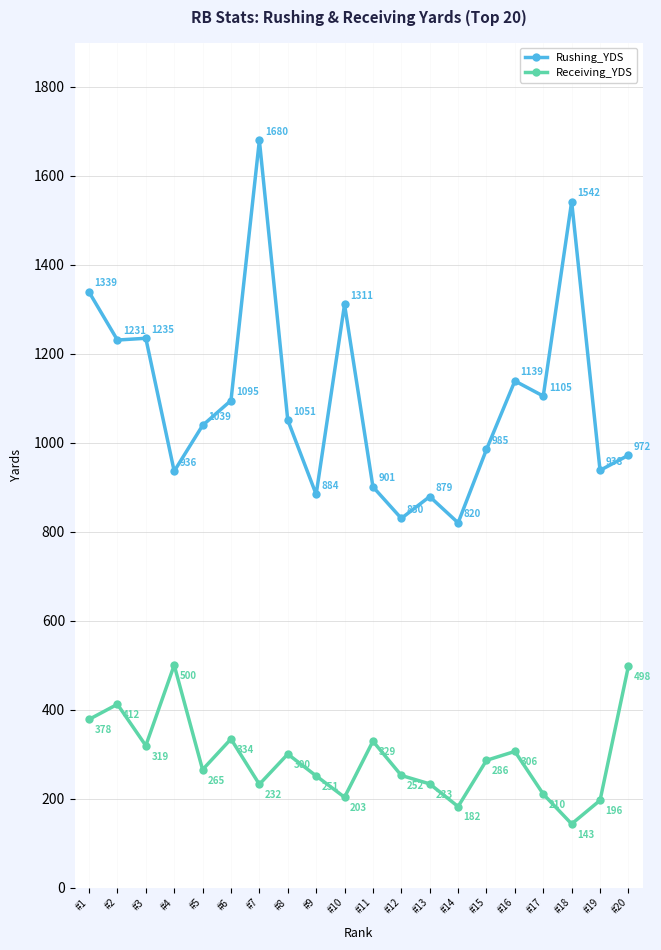

What is the total value across all series at #15?

1271